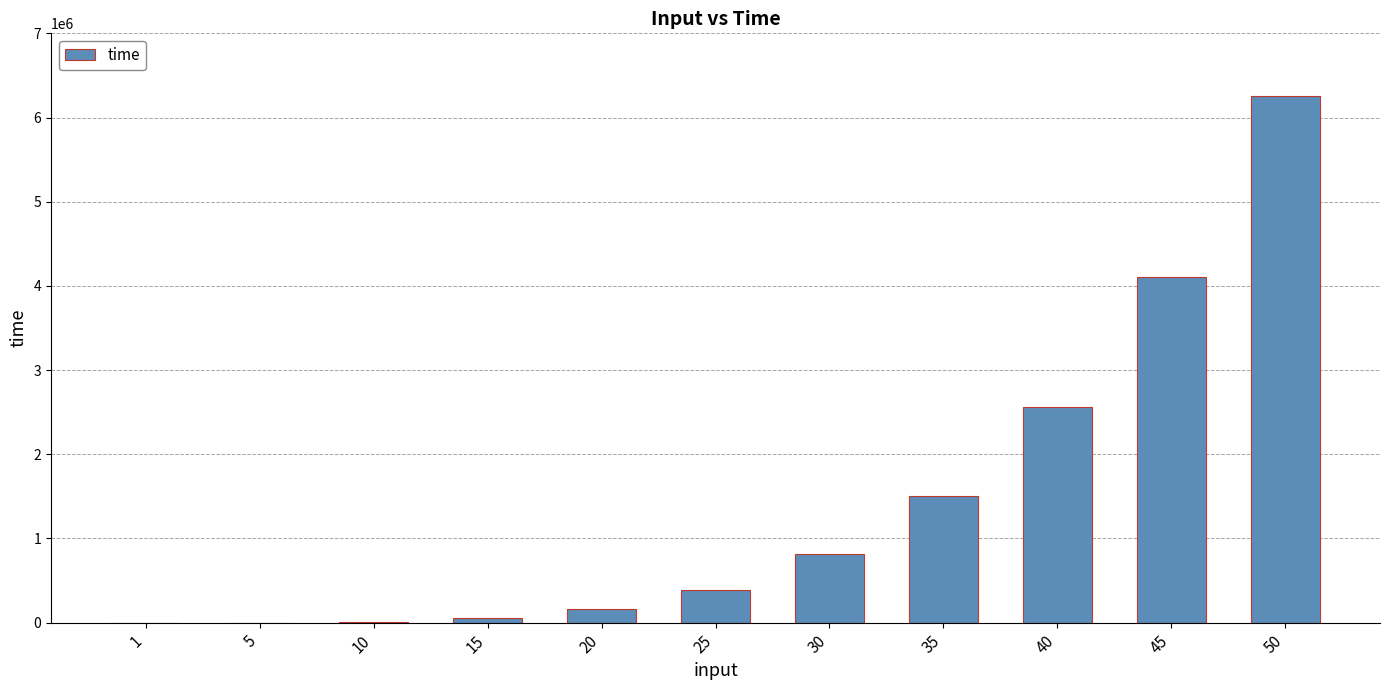

Are the bars horizontal?

No